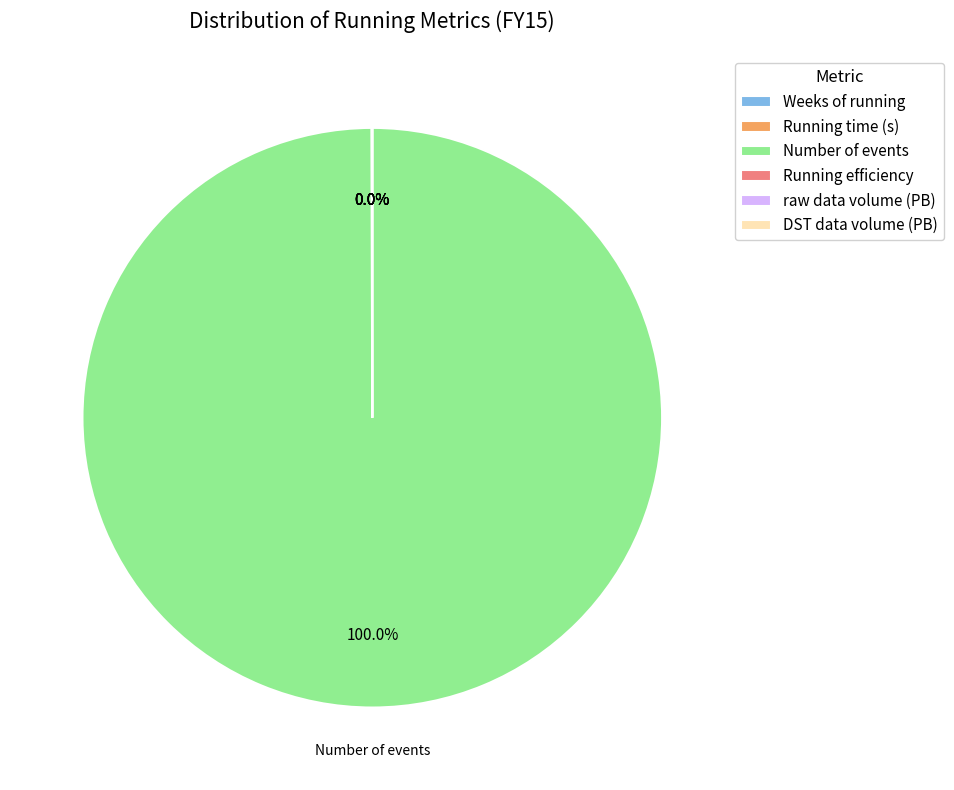

Which slice is the largest?

Number of events